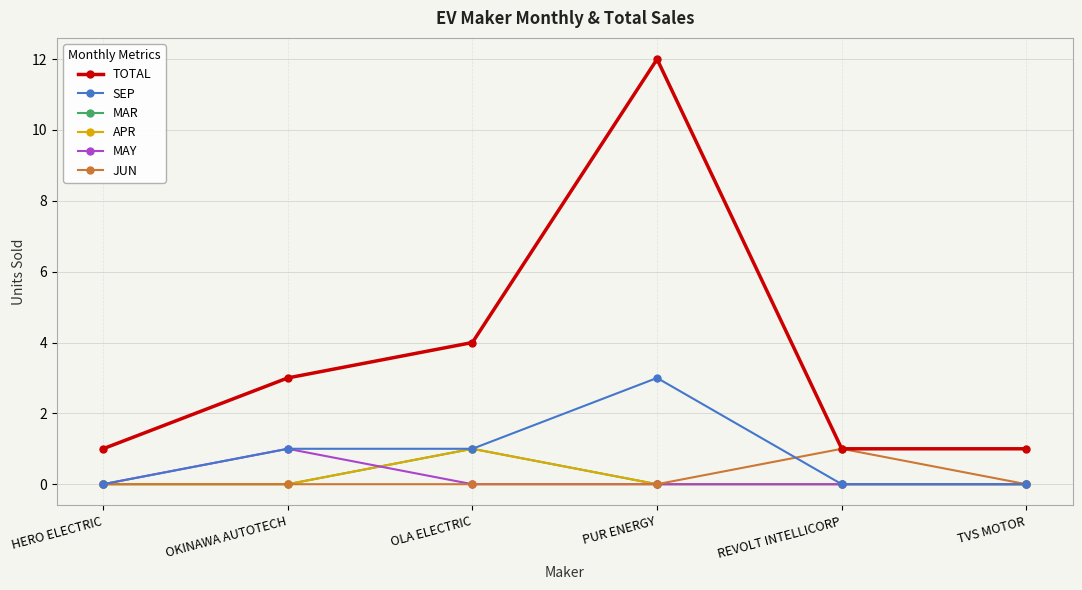

Which label corresponds to the largest value in the chart?

PUR ENERGY